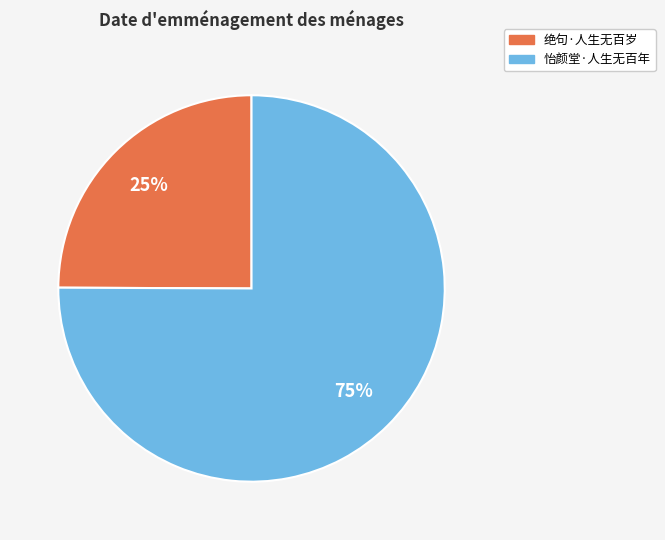

Count the number of slices in the pie.

2